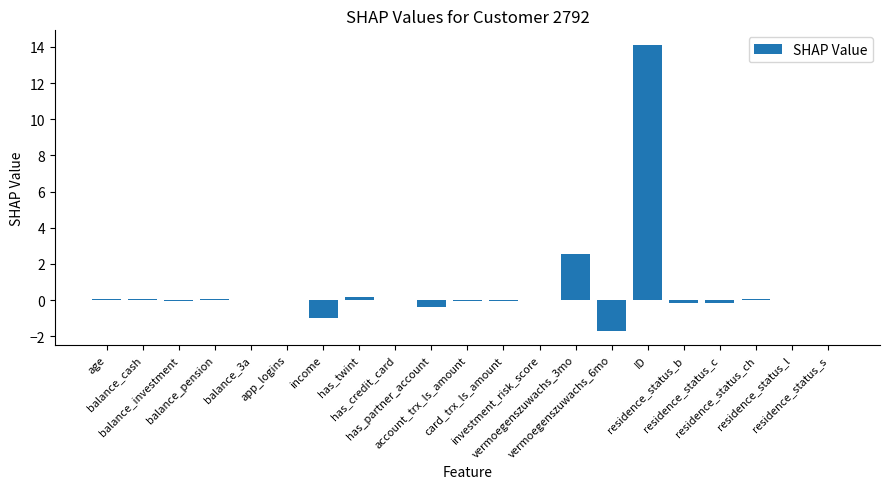

What is the sum of all values?

13.6